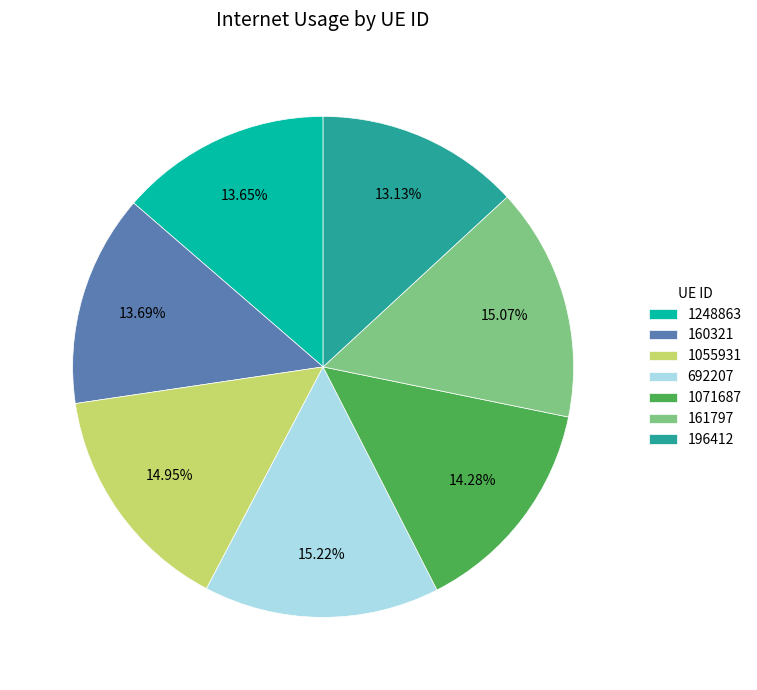

Is there any slice that represents more than half of the pie?

No